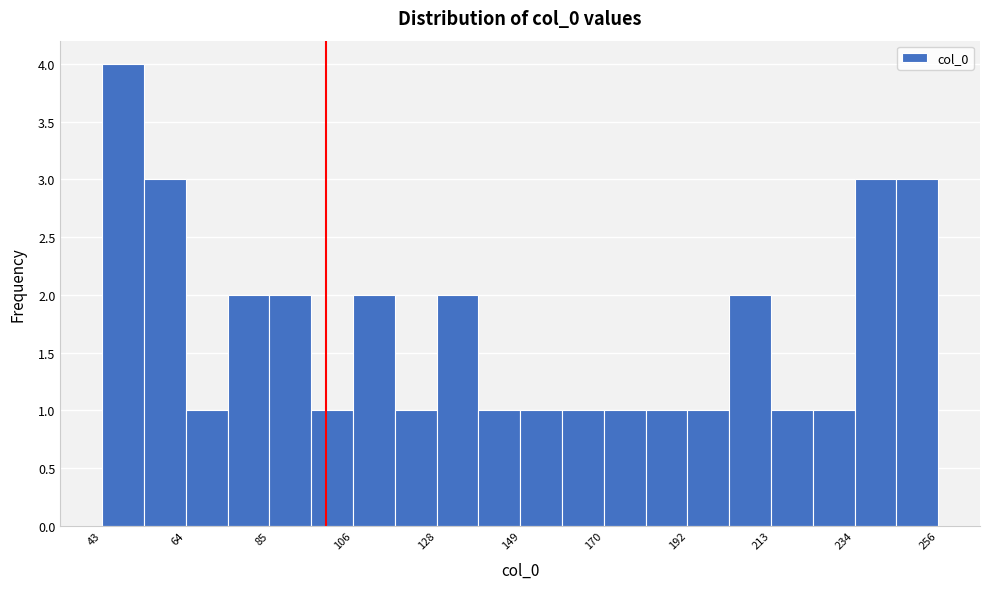

Around what value on the x-axis is the tallest bar? Give the approximate position of its centre, as read against the axis.

50